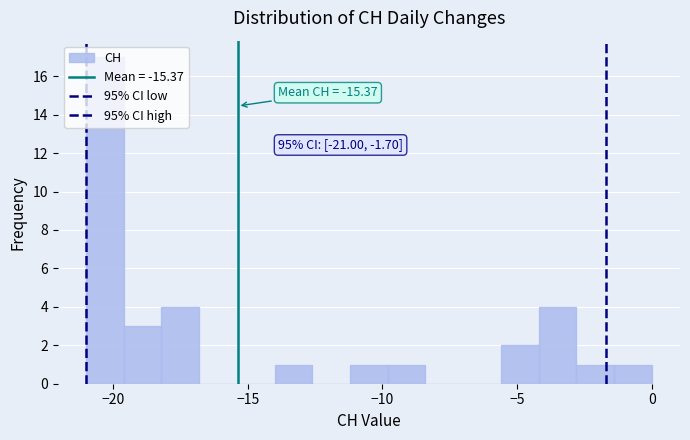

Around what value on the x-axis is the tallest bar? Give the approximate position of its centre, as read against the axis.

-20.5